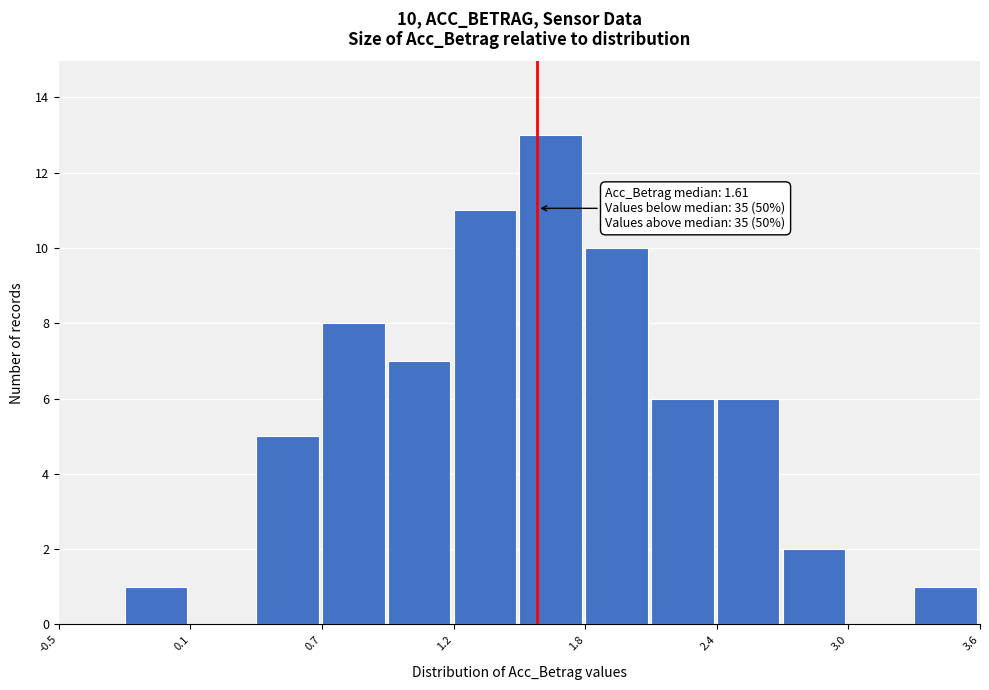

Around what value on the x-axis is the tallest bar? Give the approximate position of its centre, as read against the axis.

1.7